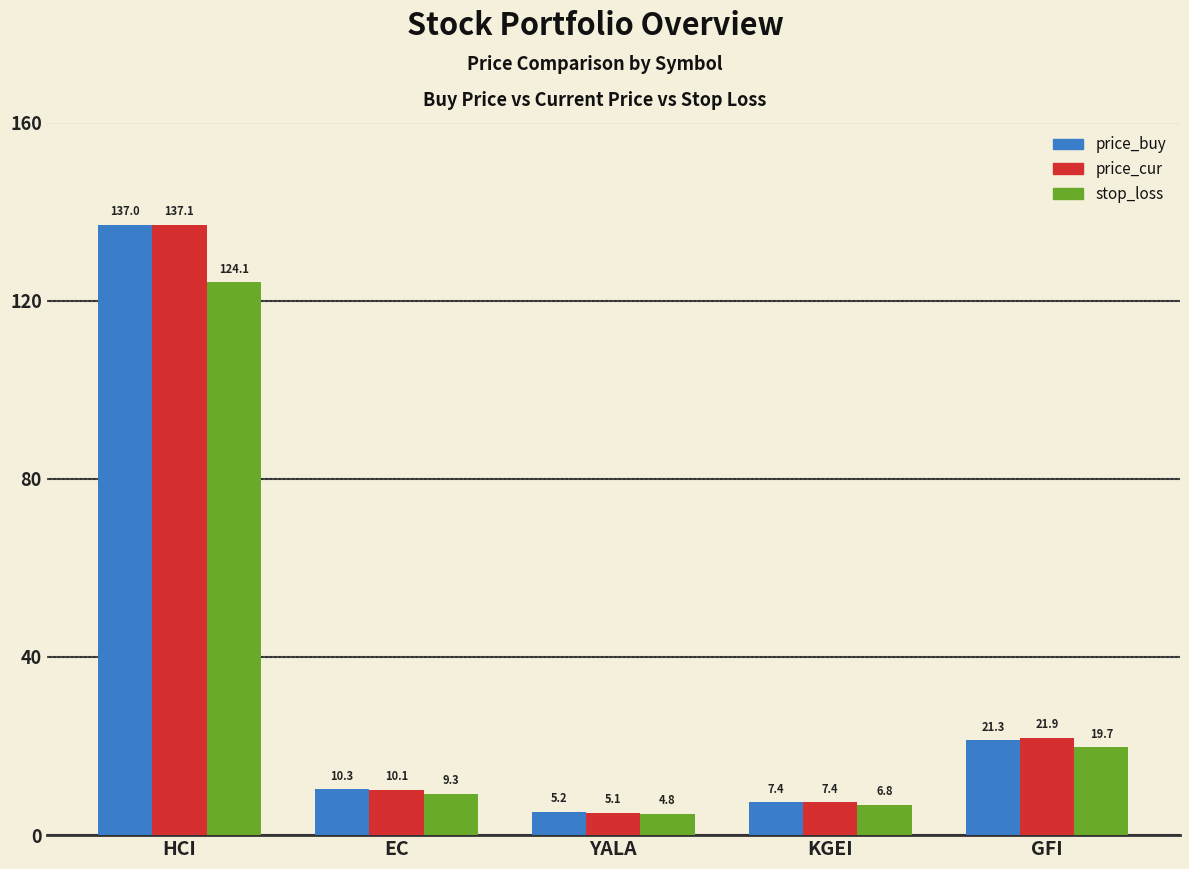

What are all the series names shown in the legend?

price_buy, price_cur, stop_loss